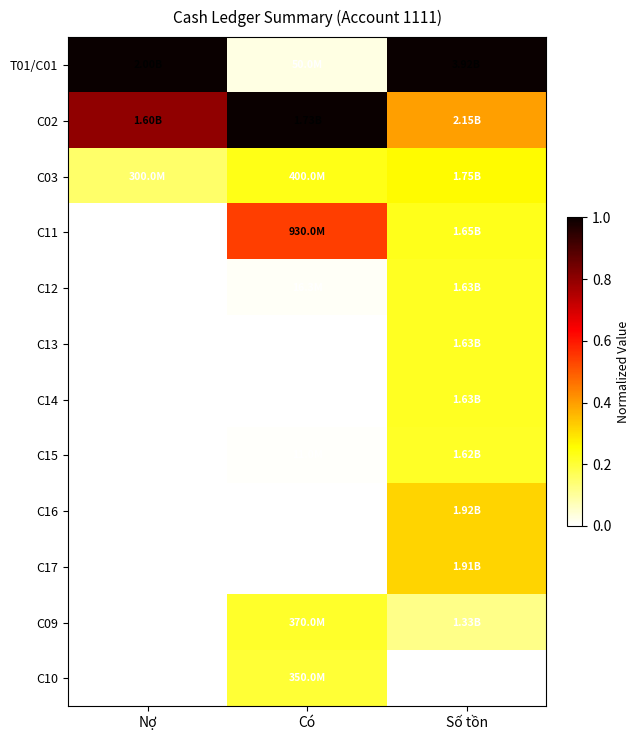

What is the spread (max minus min) of values at Số tồn?

1.0